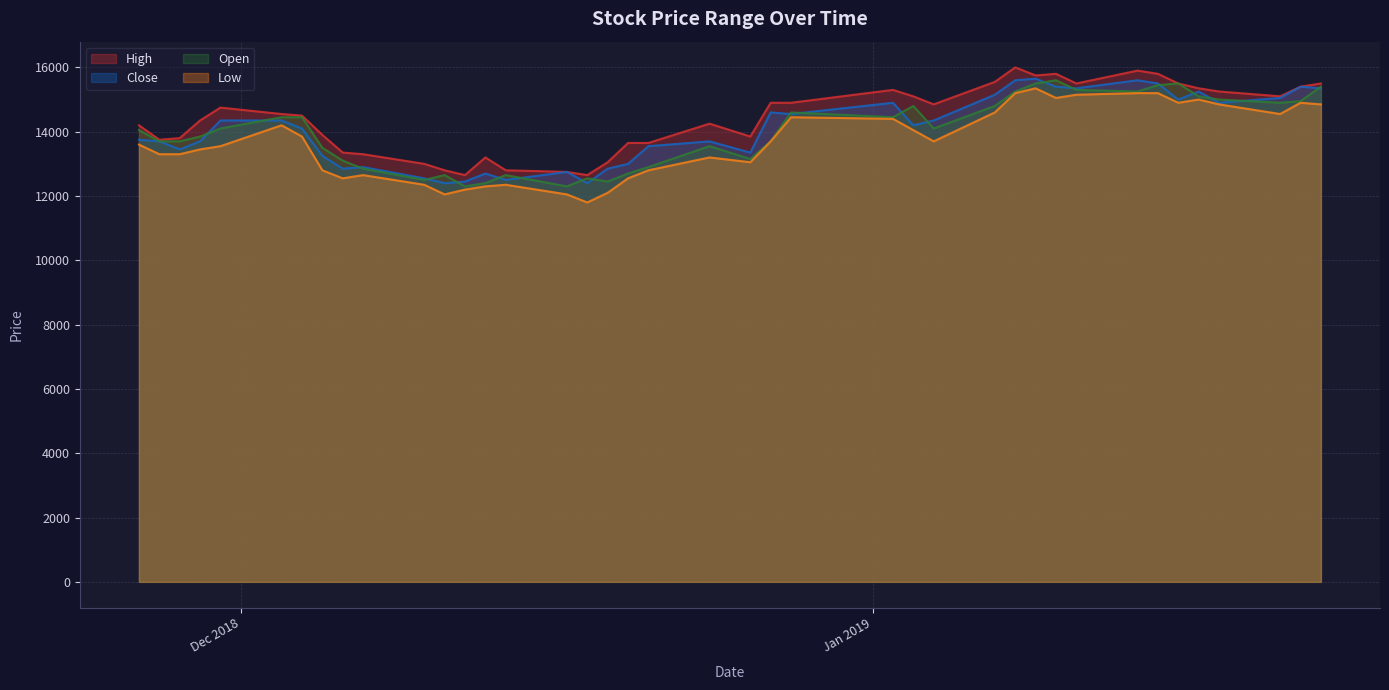

How many categories are shown in the chart?

40